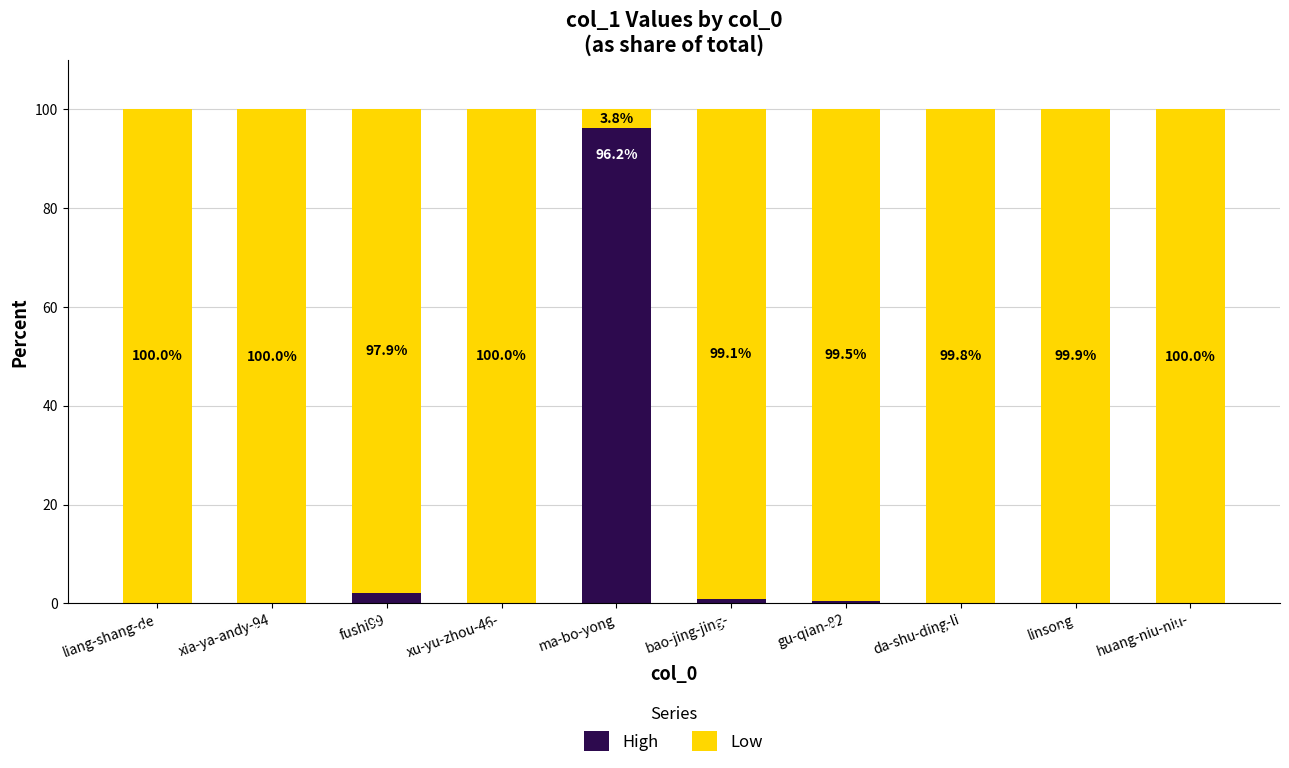

What is the total value across all series at da-shu-ding-li?

100.0